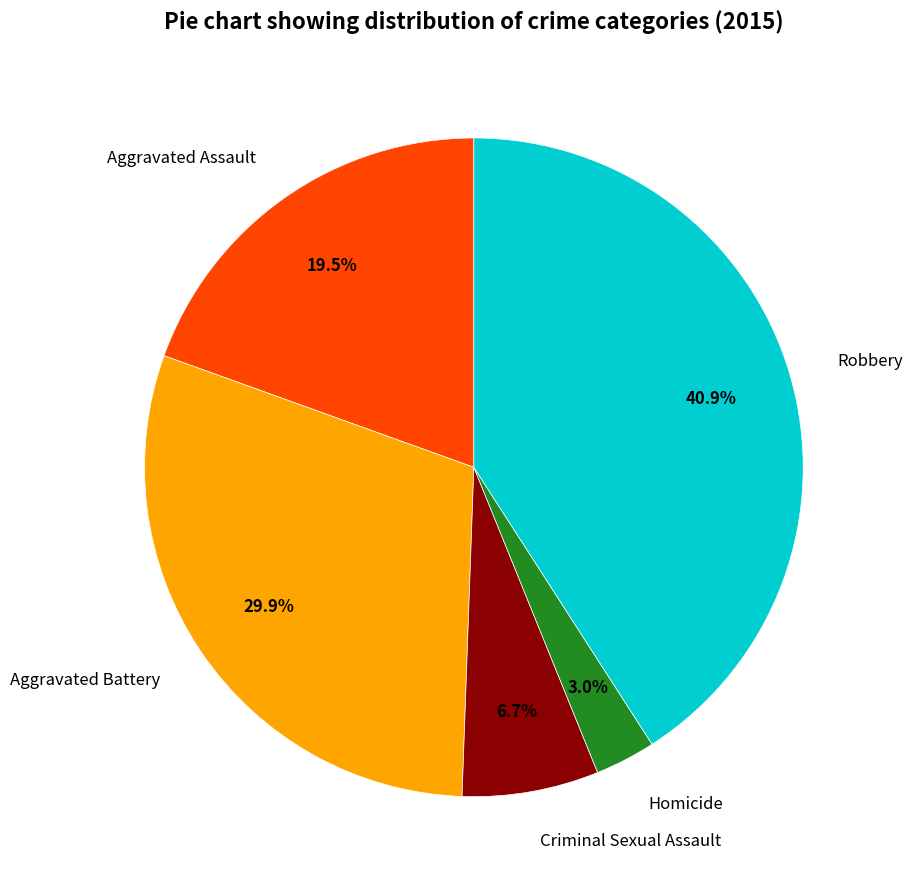

To the nearest percent, what portion does Aggravated Battery represent?

30%